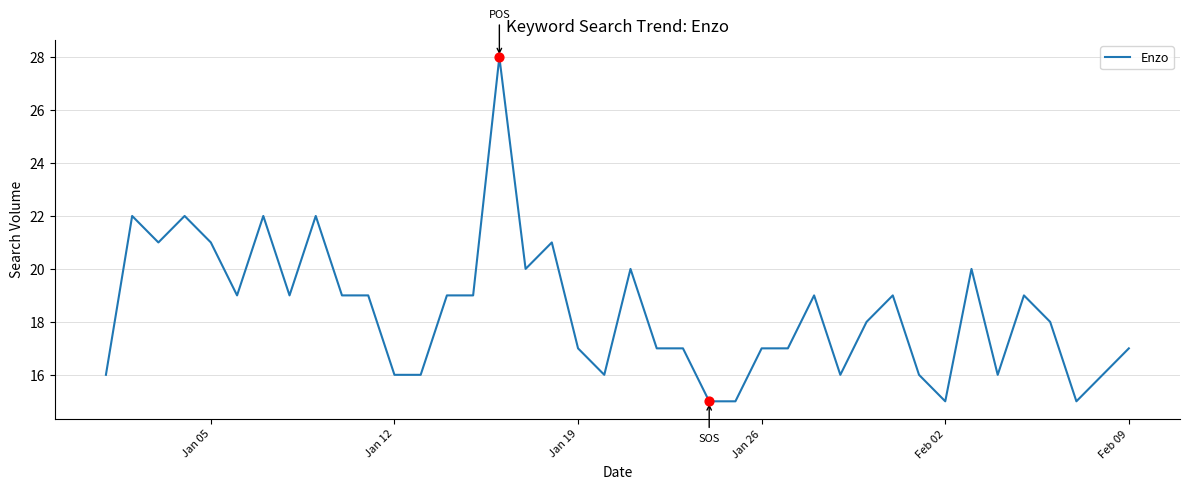

What is the smallest value displayed?

15